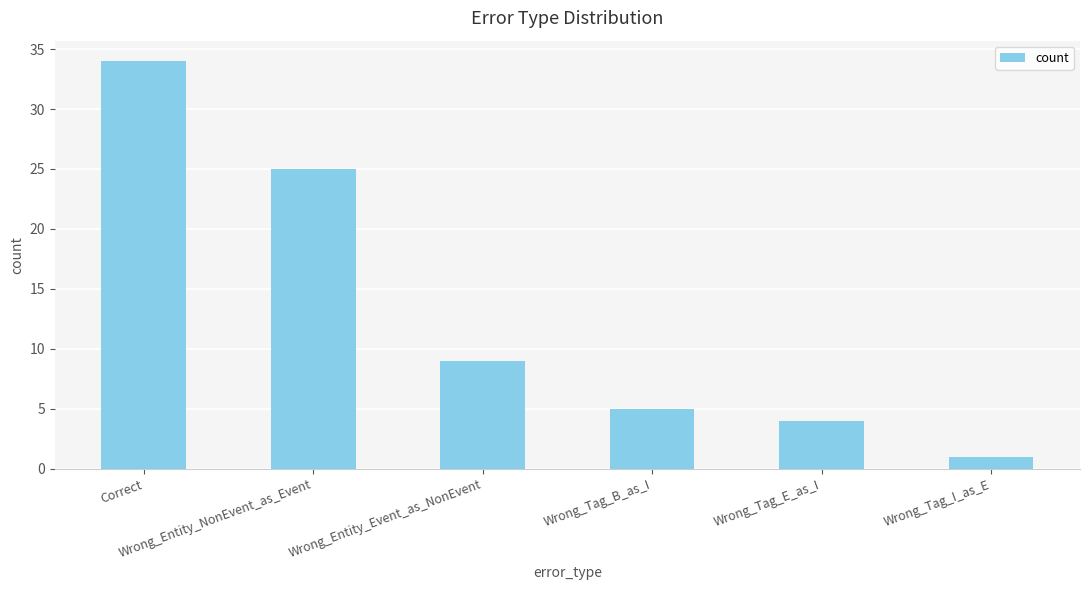

Does the chart contain any negative values?

No